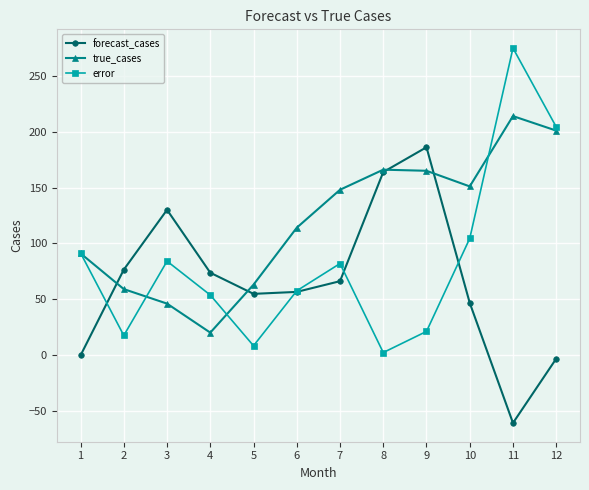

What is the spread (max minus min) of values at 12?

207.7